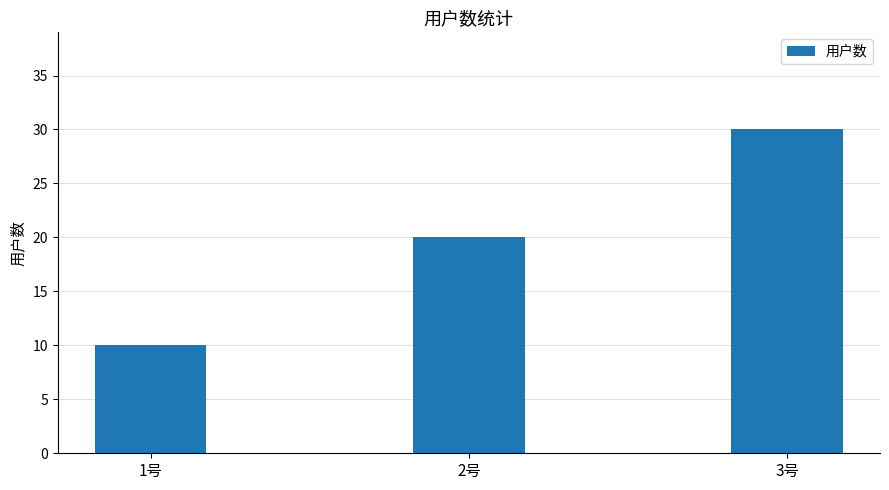

The value at 3号 is 17. True or false?

False